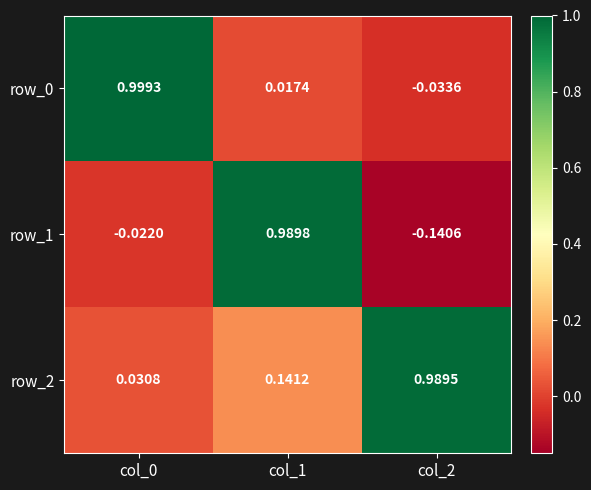

Is the value of row_0 at col_0 greater than the value of row_1 at col_1?

Yes